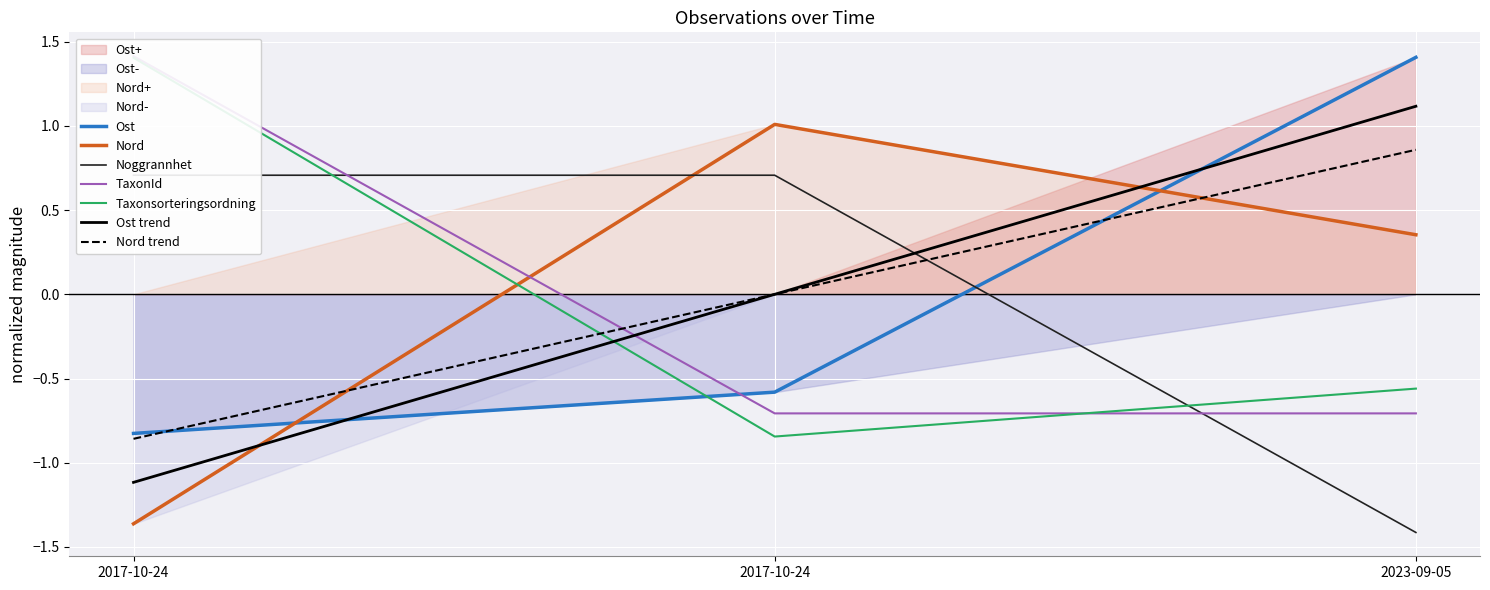

What is the value of the Taxonsorteringsordning point at the 1st from the left?

1.4